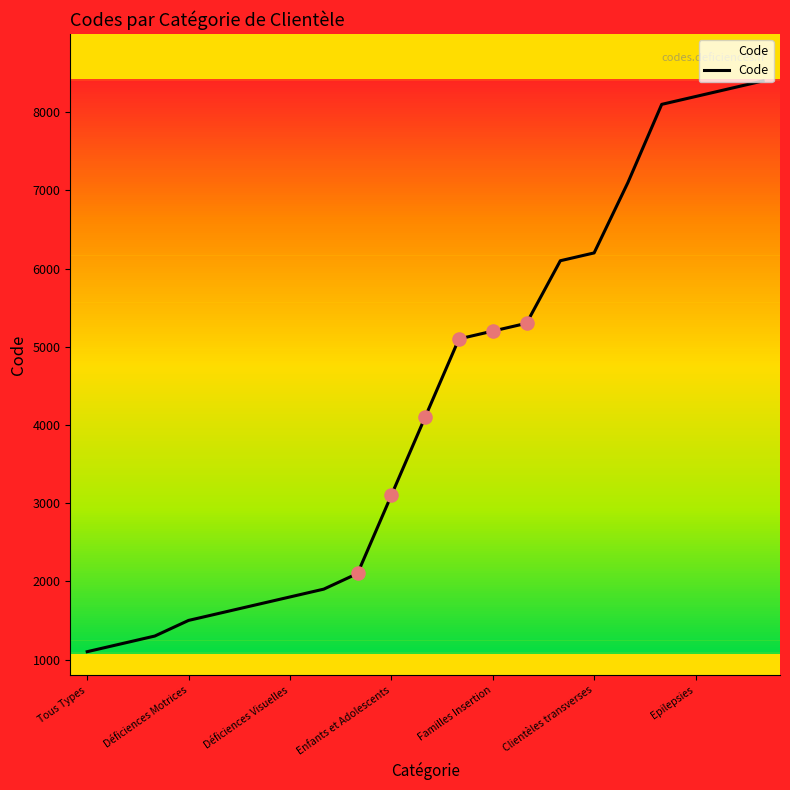

What is the greatest value displayed?

8400